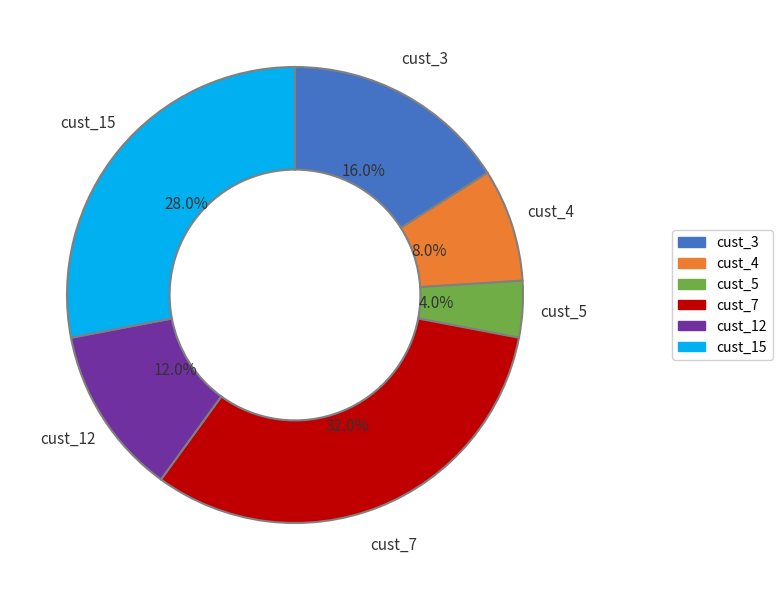

To the nearest percent, what is the average slice percentage?

17%